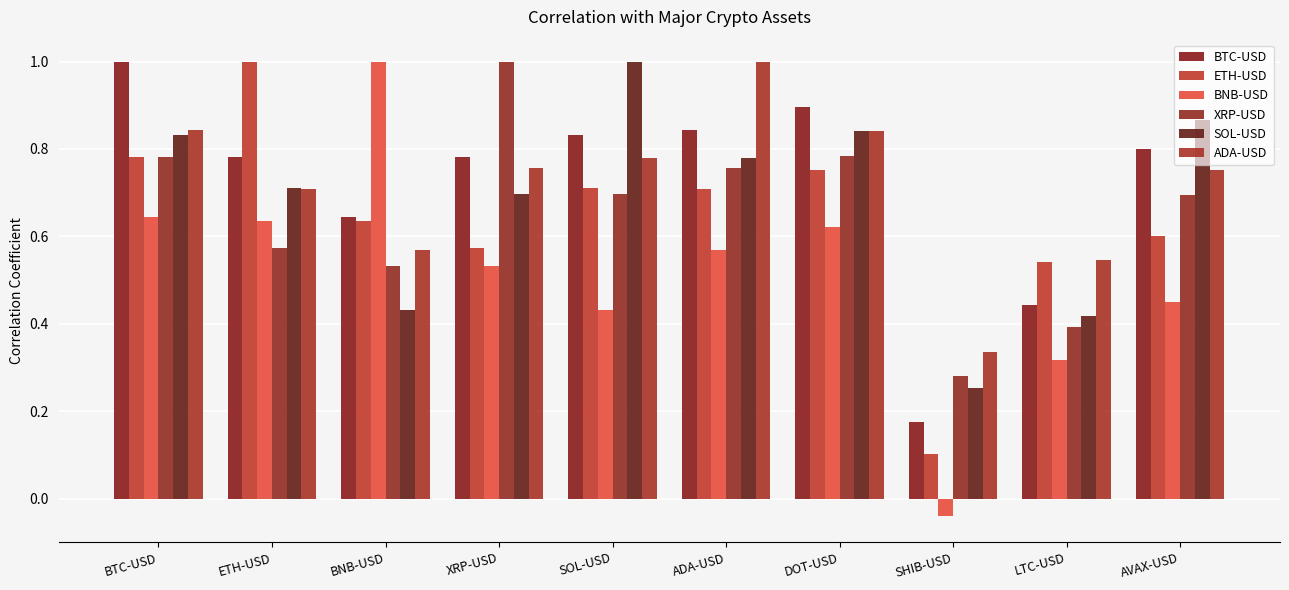

Which series has the largest range (max minus min)?

BNB-USD